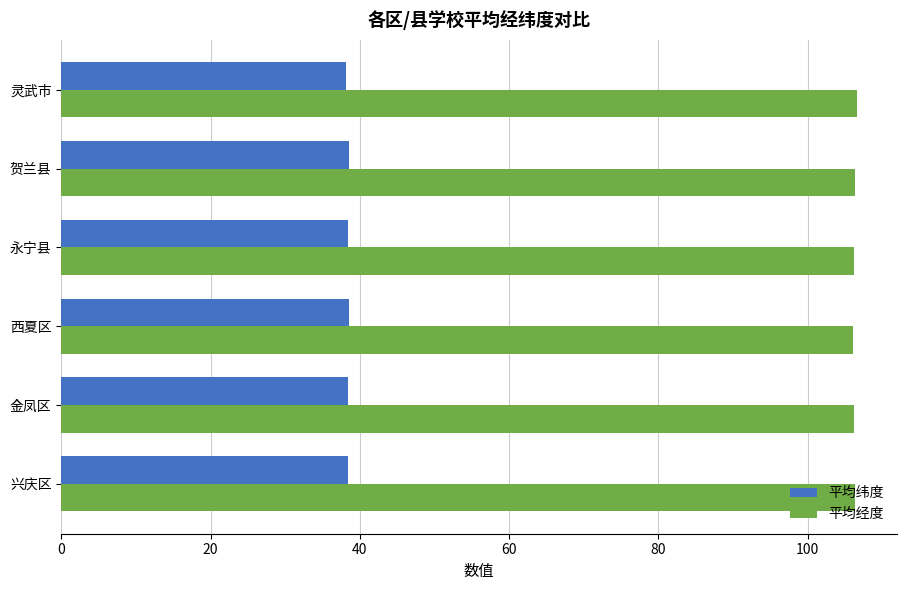

What is the highest value of the 平均经度 series?

106.6